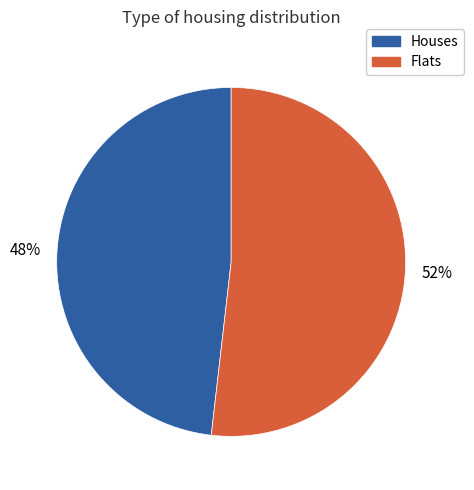

True or false: Flats accounts for 37% of the total.

False